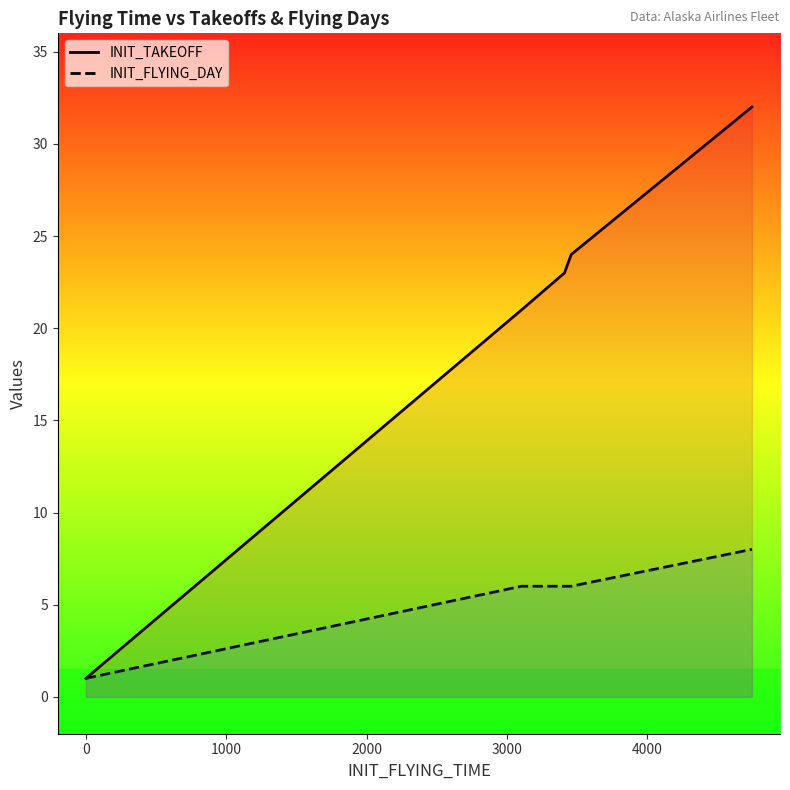

What is the maximum value shown in the chart?

32